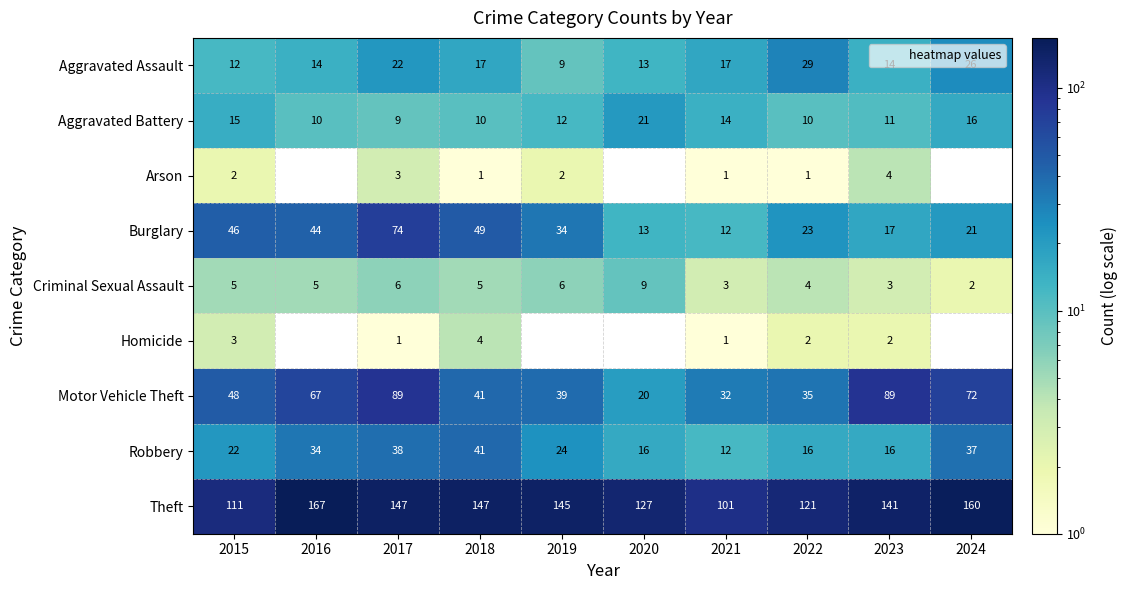

How many values in the Theft series exceed 145?

4